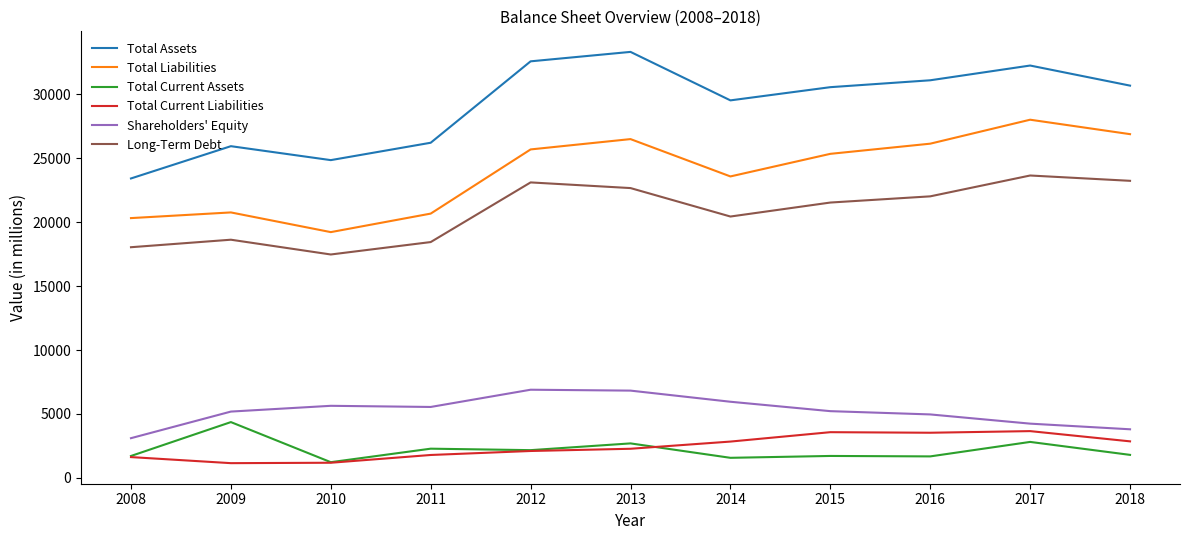

Does the chart display data point markers on the line(s)?

No